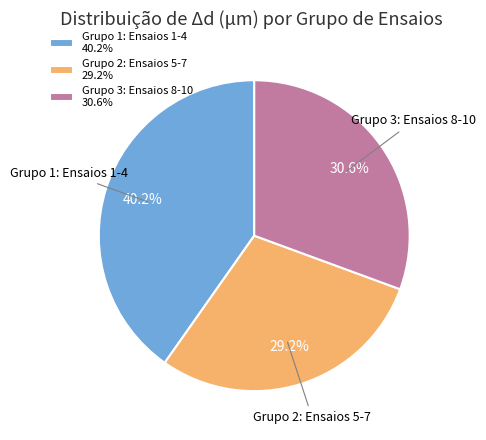

To the nearest percent, what is the difference between the largest and smallest slice percentages?

11%